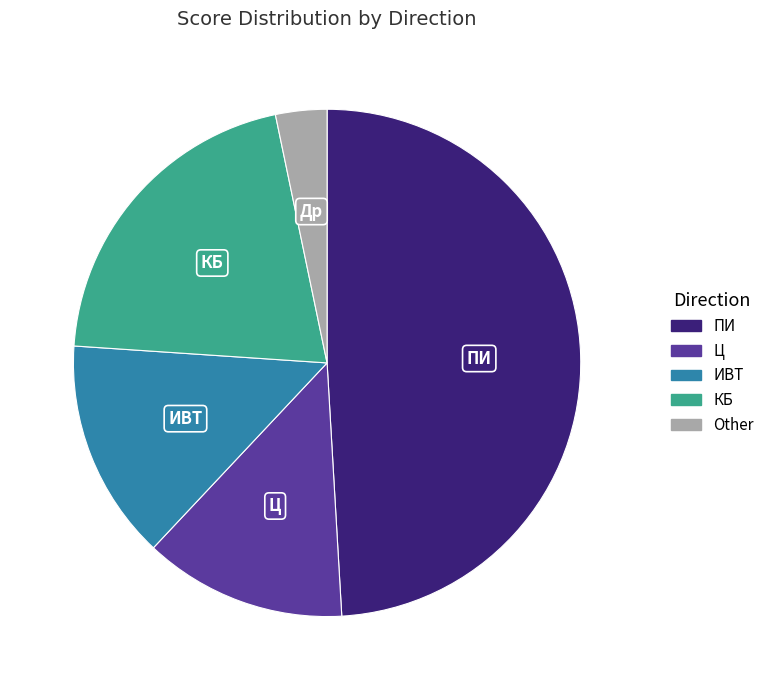

Is there a majority slice in this chart?

No